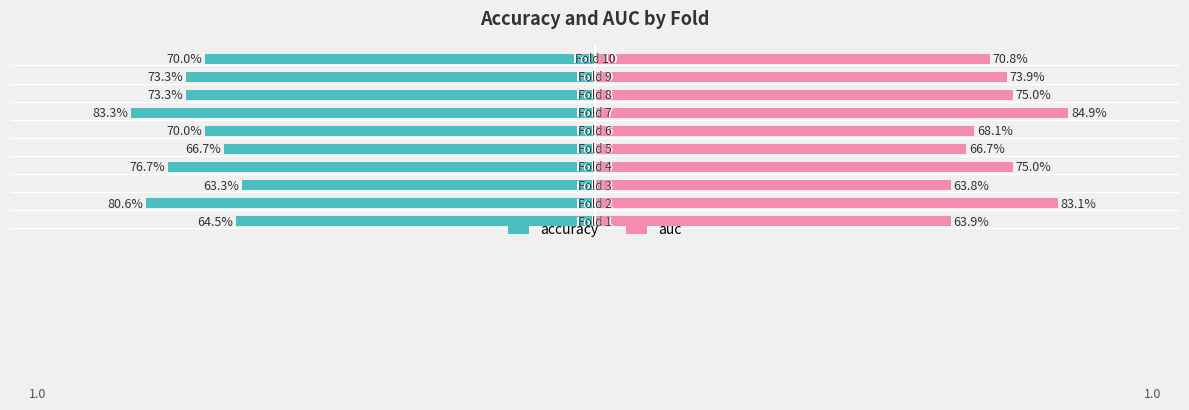

Reading right to left, what are all the values shown in this chart?

accuracy: -0.7	-0.7	-0.7	-0.8	-0.7	-0.7	-0.8	-0.6	-0.8	-0.6
auc: 0.7	0.7	0.8	0.8	0.7	0.7	0.8	0.6	0.8	0.6